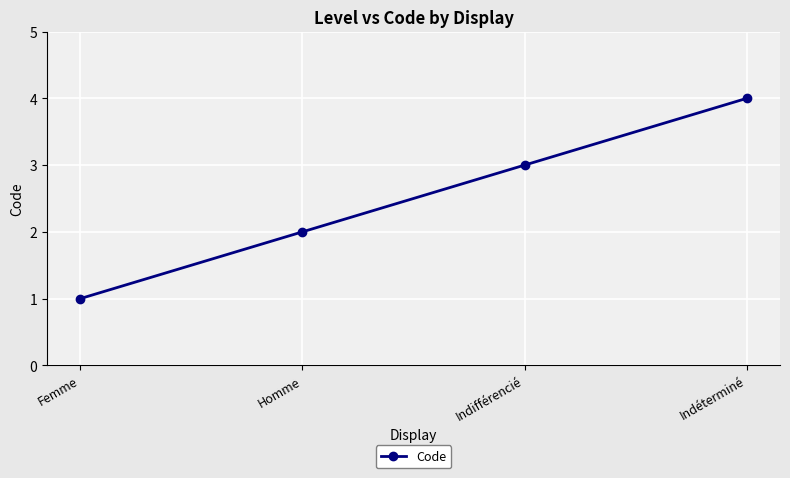

Reading right to left, transcribe all the data shown in this chart.

4	3	2	1